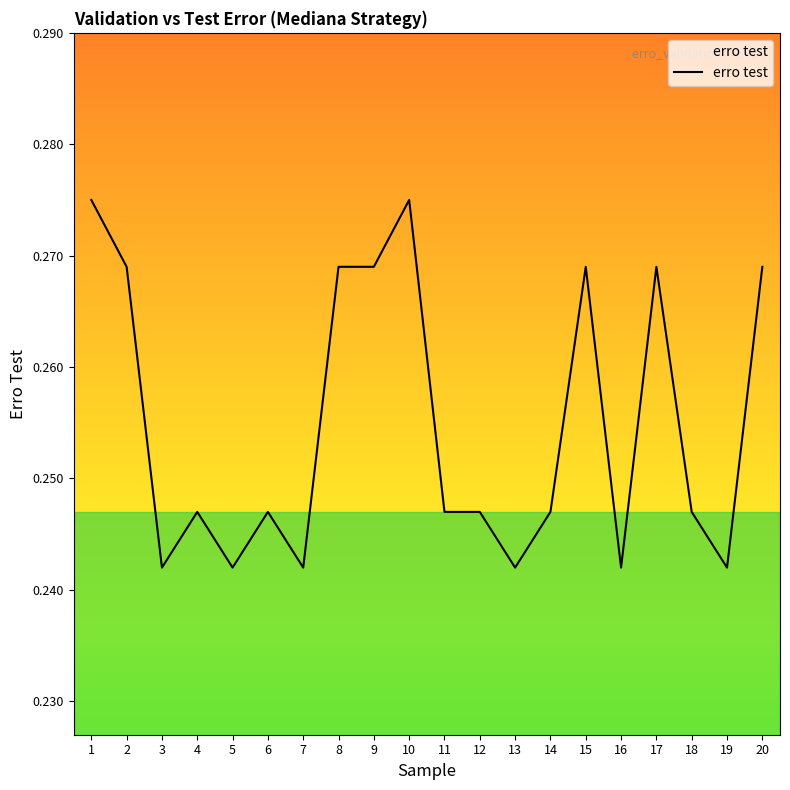

The chart shows a value of 0.2 at 1. True or false?

False